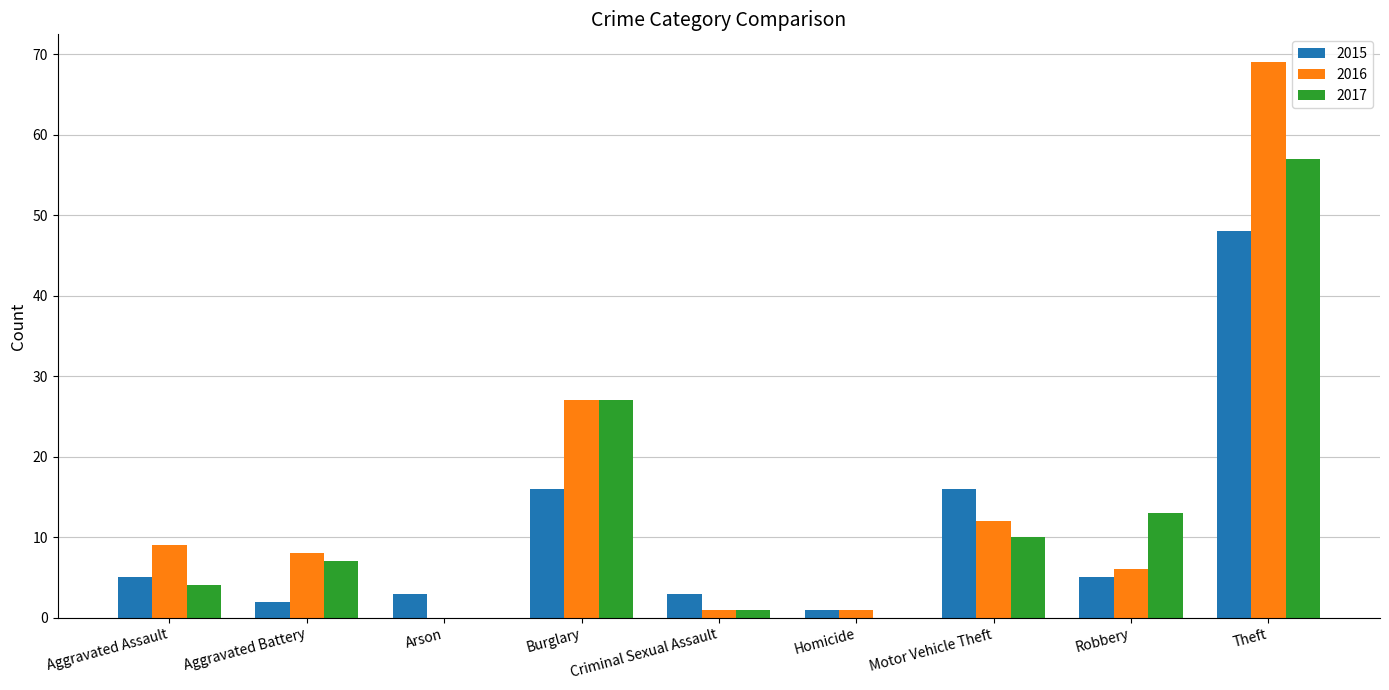

Reading right to left, transcribe all the data shown in this chart.

2015: 48	5	16	1	3	16	3	2	5
2016: 69	6	12	1	1	27	0	8	9
2017: 57	13	10	0	1	27	0	7	4